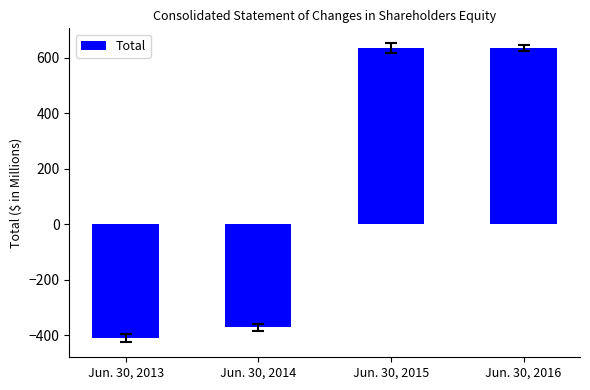

Between Jun. 30, 2013 and Jun. 30, 2015, which is larger?

Jun. 30, 2015